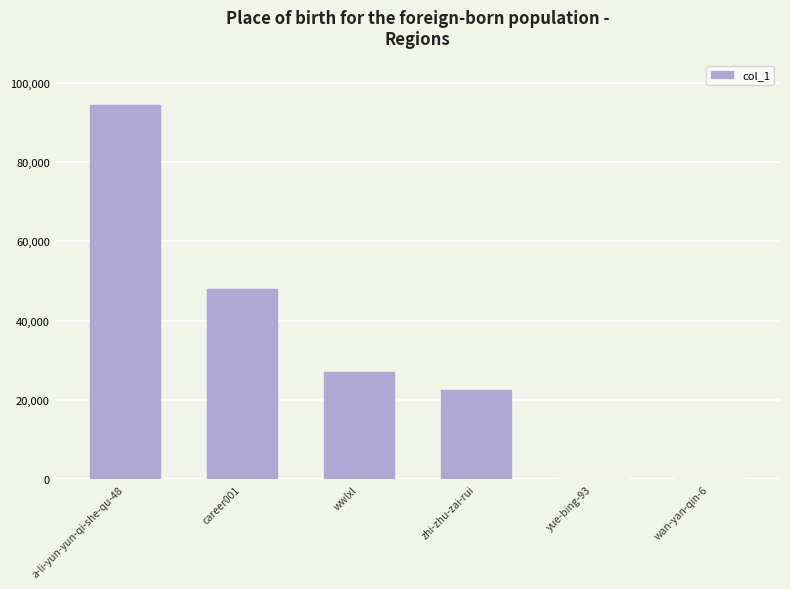

Are the bars horizontal?

No